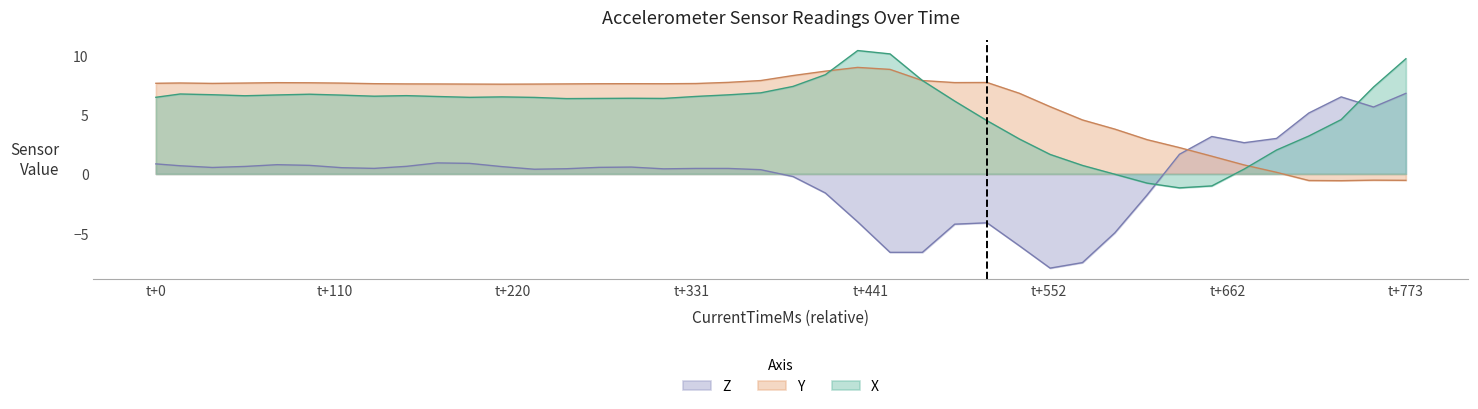

Between 1539034685273 and 1539034685453, which series saw the biggest shift?

Z